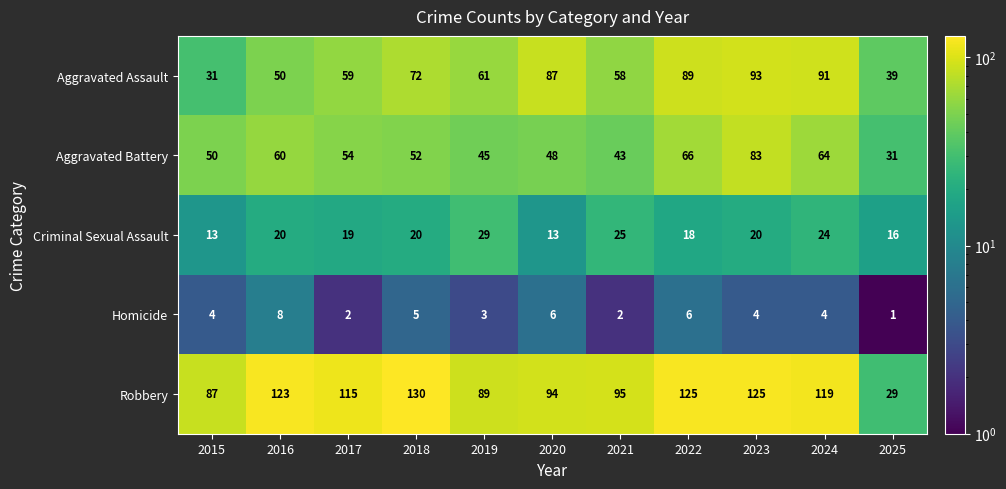

Which series changed the most between 2017 and 2023?

Aggravated Assault